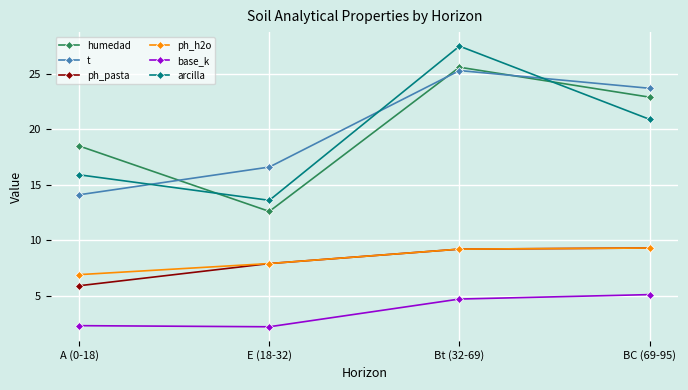

True or false: humedad and ph_pasta cross at least once.

False